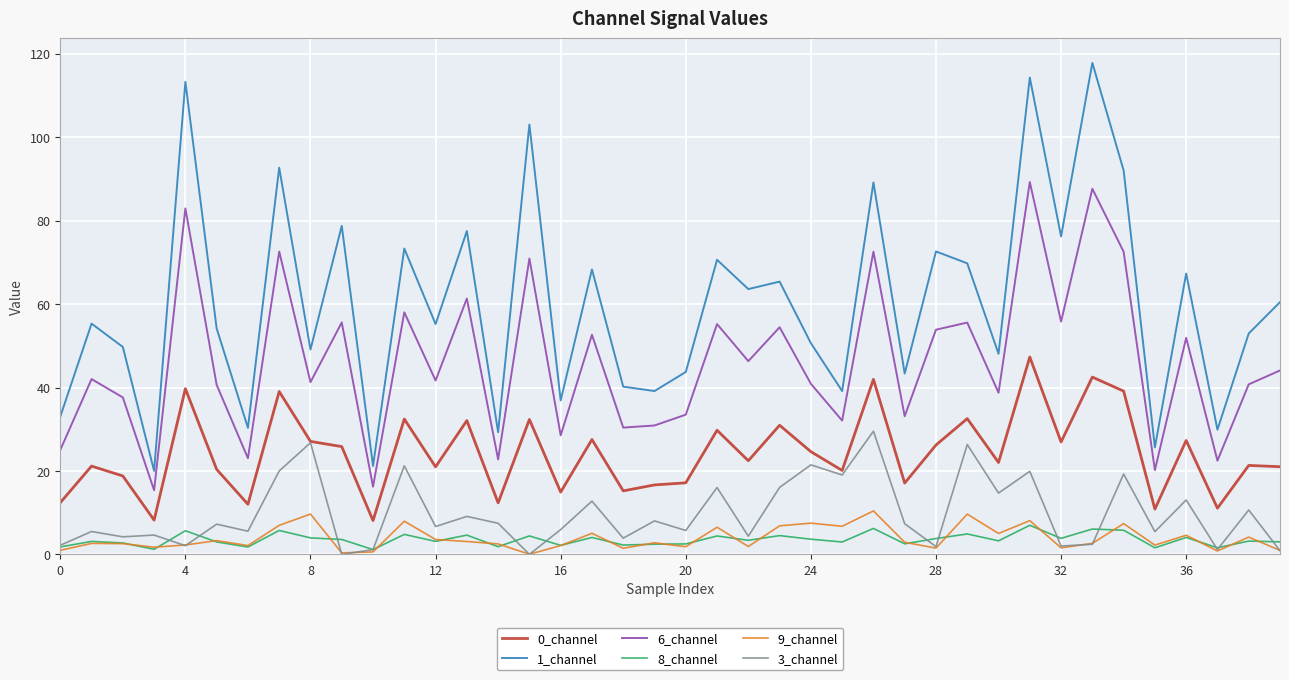

True or false: 6_channel and 3_channel intersect in this chart.

False